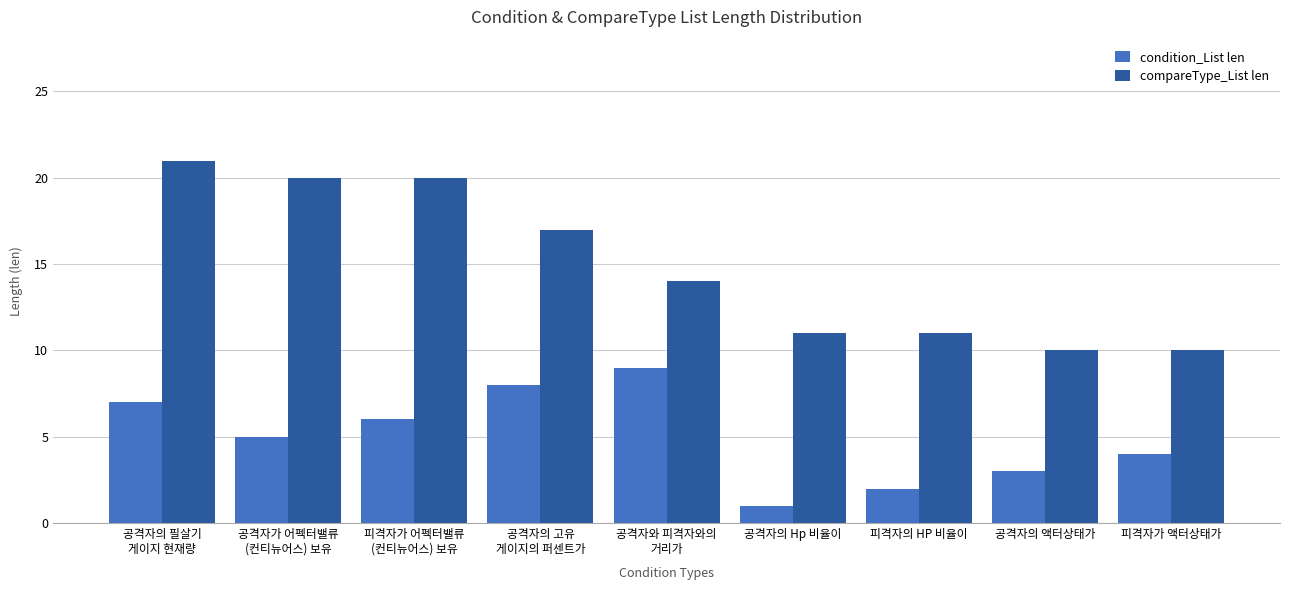

What is the value of the condition_List len bar at the 8th from the left?

3